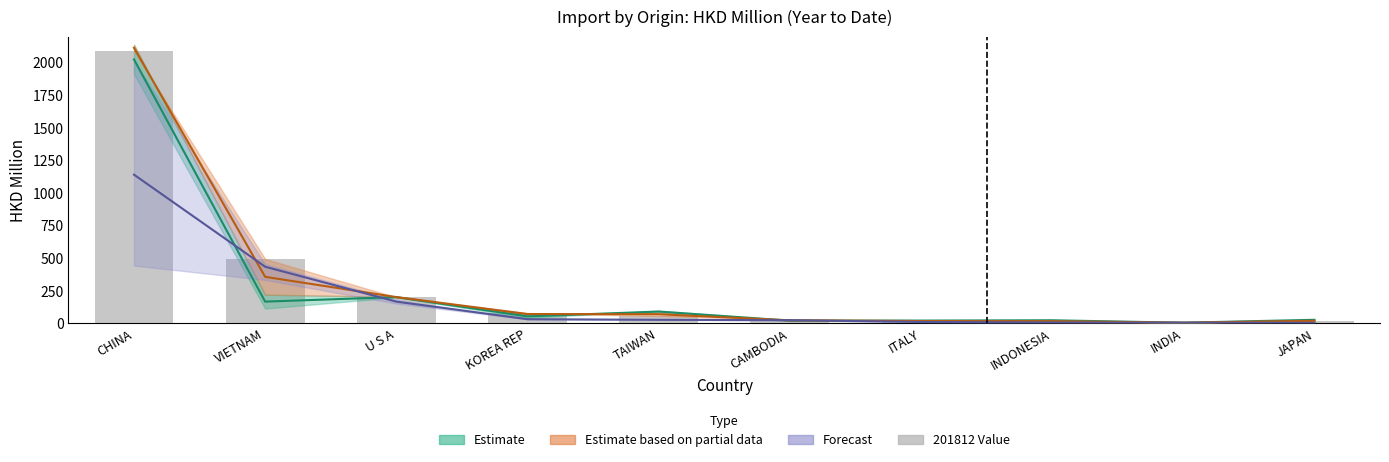

What position from the right is ITALY?

4